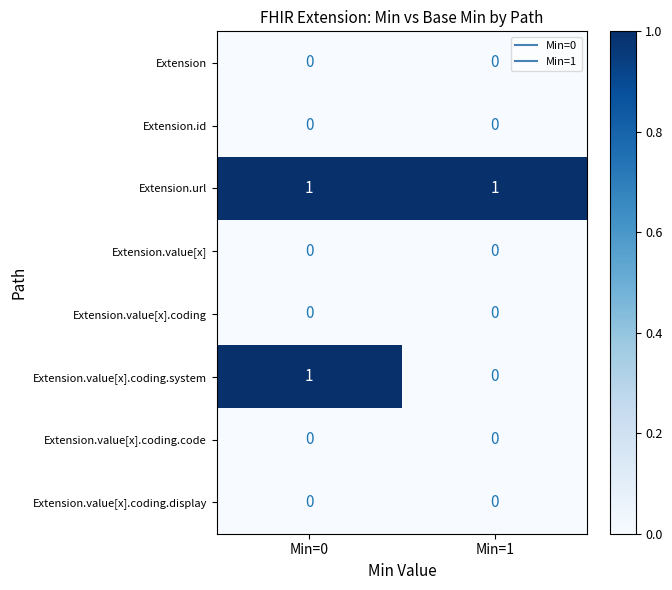

At which category is the sum across all series the highest?

Min=0